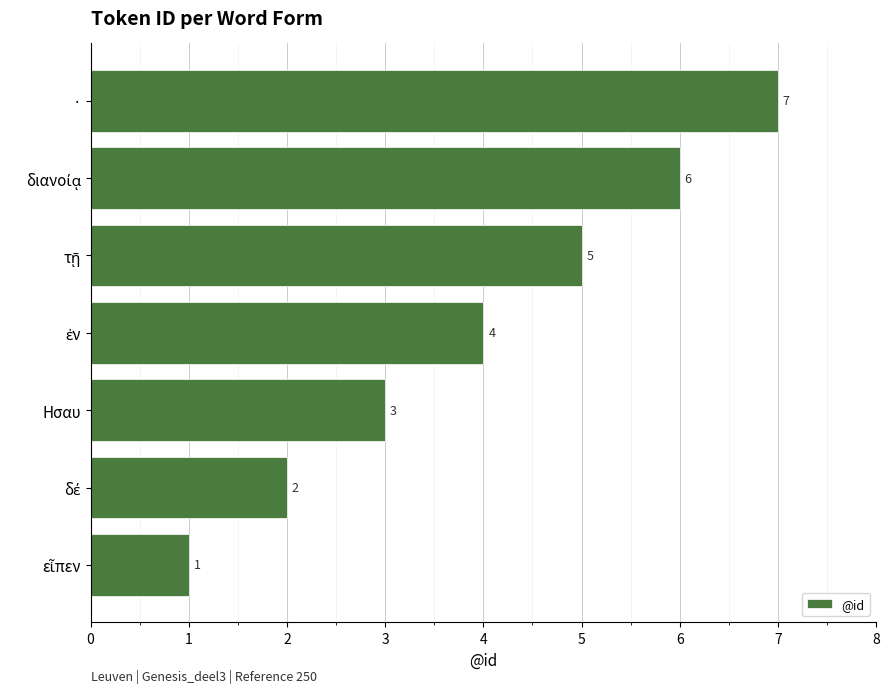

Count the number of categories in the chart.

7